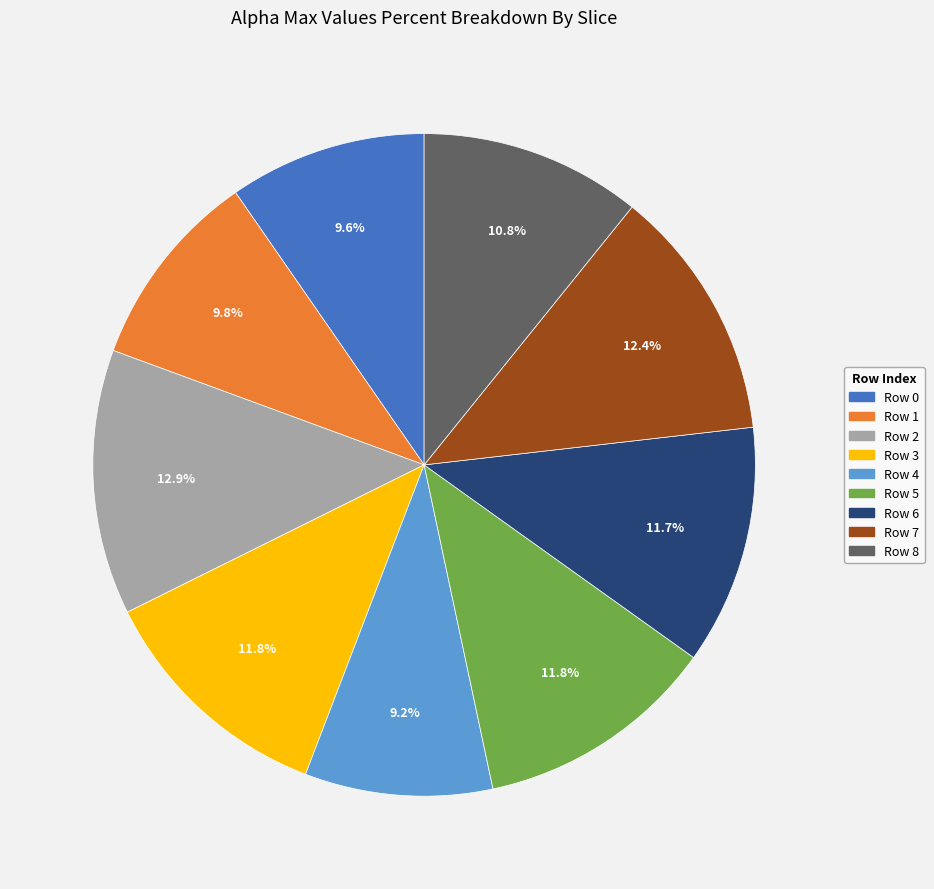

Is there any slice that represents more than half of the pie?

No